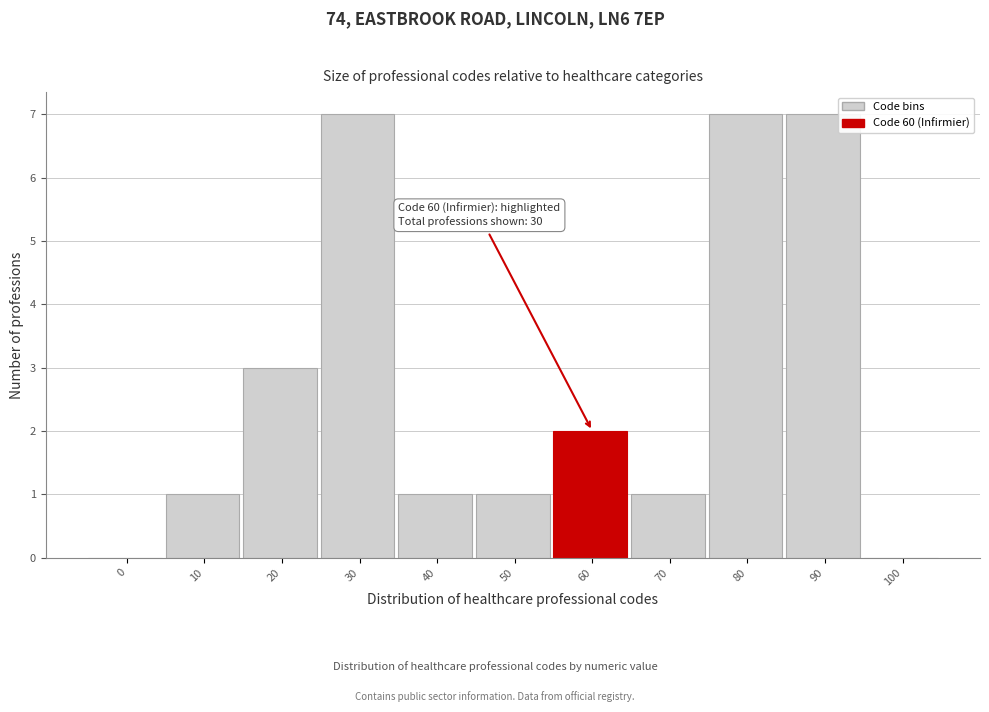

Reading right to left, what are all the values shown in this chart?

100=0	90=7	80=7	70=1	60=2	50=1	40=1	30=7	20=3	10=1	0=0